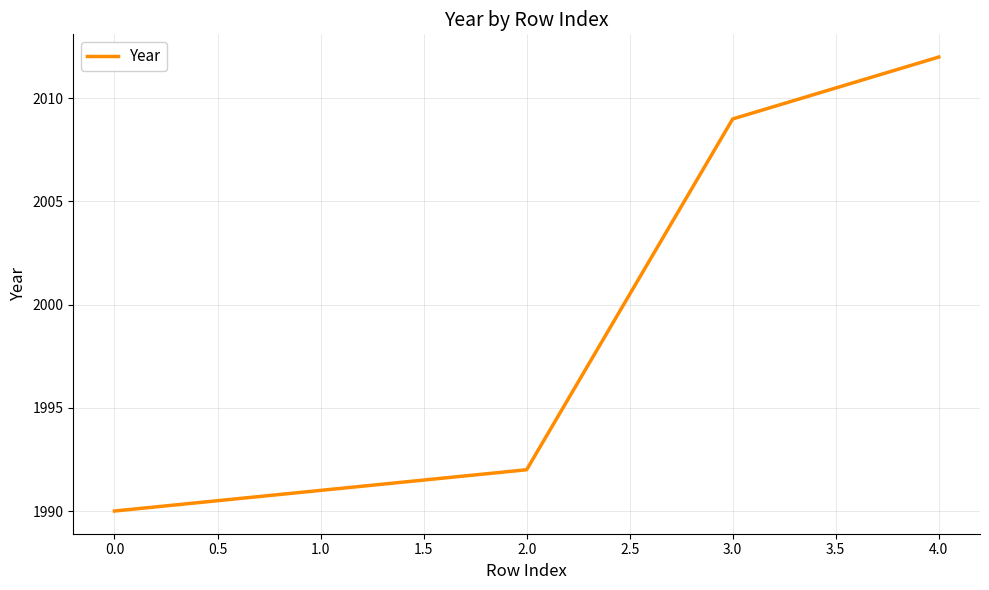

Is it true that the value at 4.0 is 2012?

True